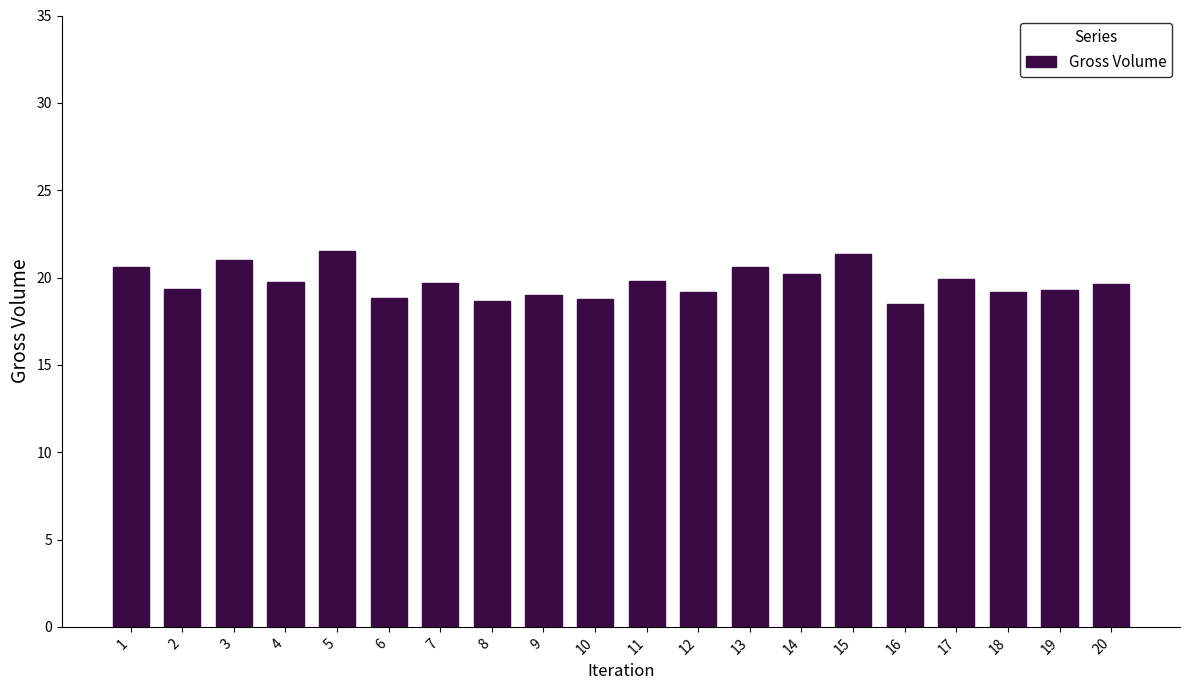

What is the ratio of the value at 12 to the value at 3?

0.9